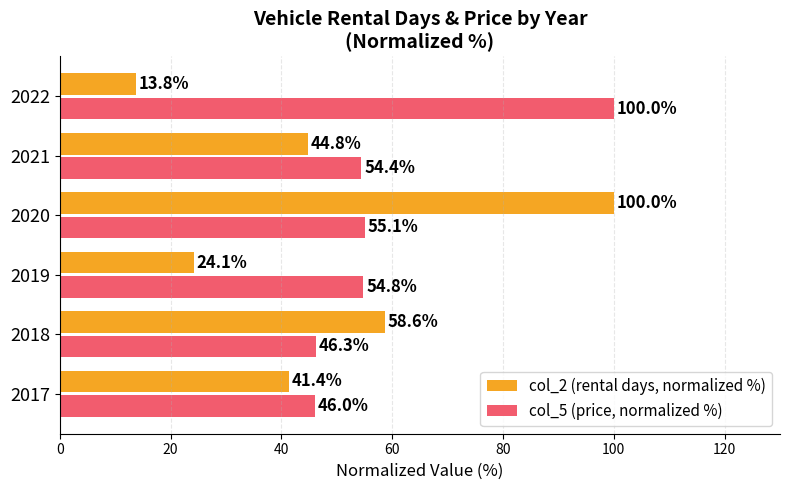

True or false: col_5 (price, normalized %) has a value of 54.4 at 2021.

True